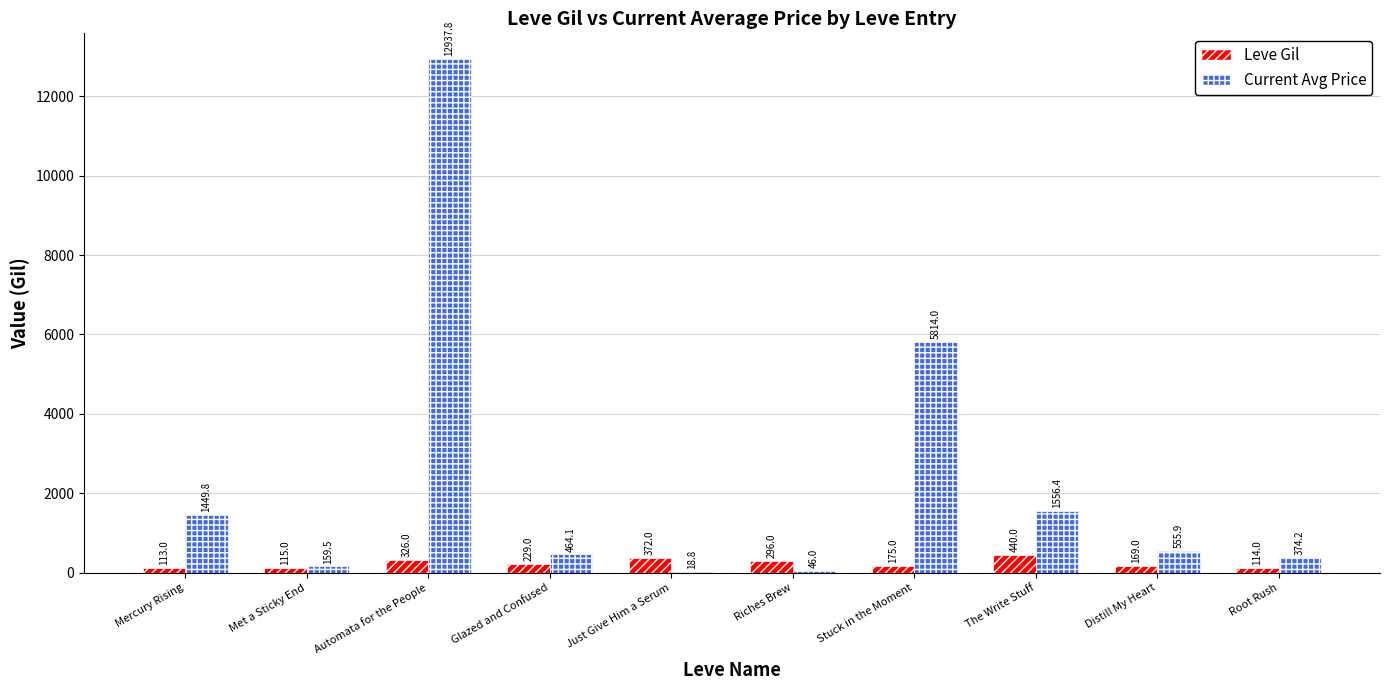

What is the sum of the Leve Gil values at Distill My Heart and Met a Sticky End?

284.0